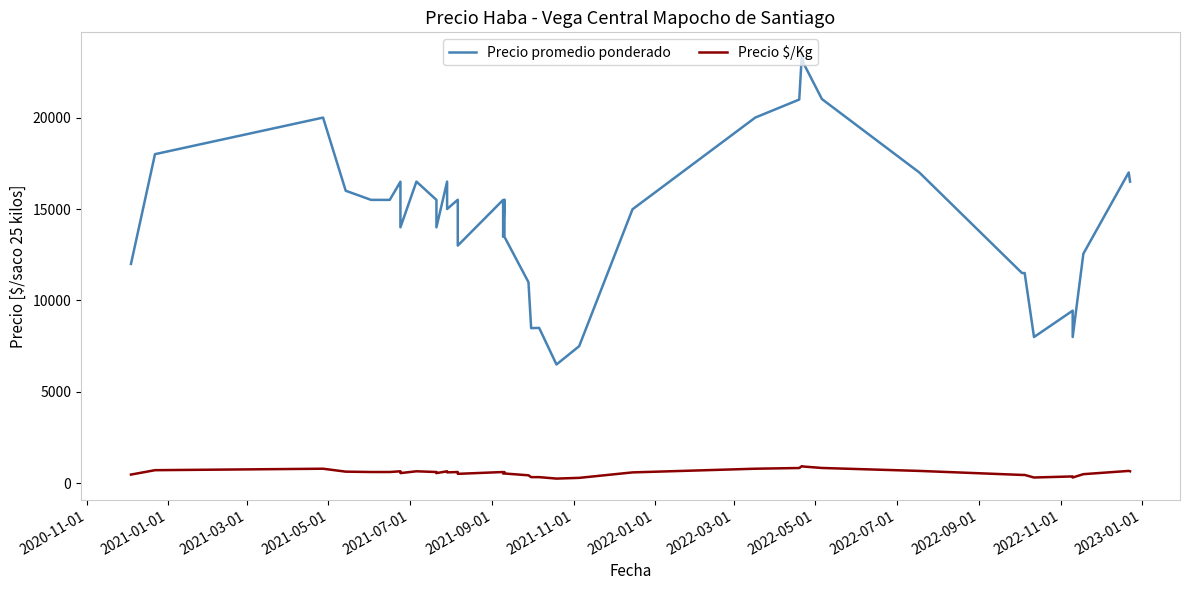

How many data points does each series have?

40